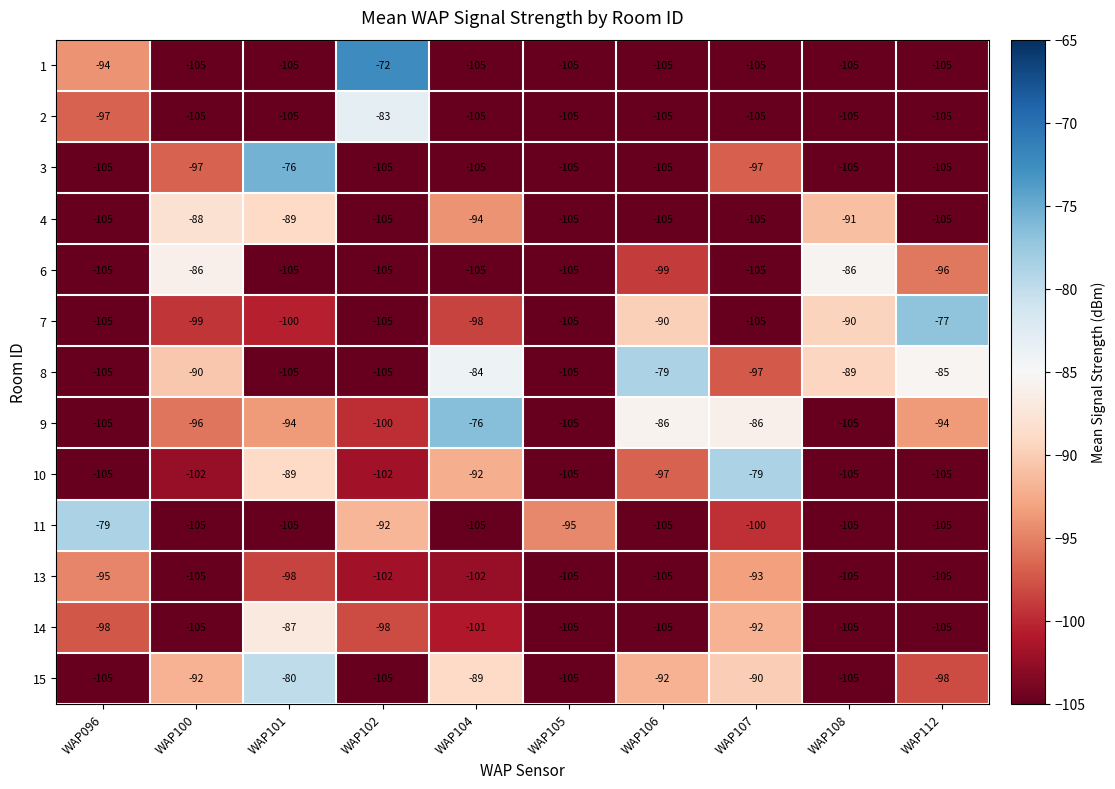

The 8 series shows -105 at WAP096. True or false?

True